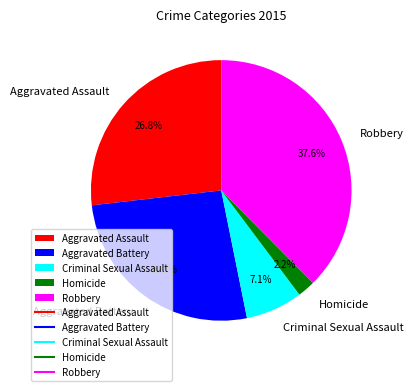

To the nearest percent, what portion does Criminal Sexual Assault represent?

7%